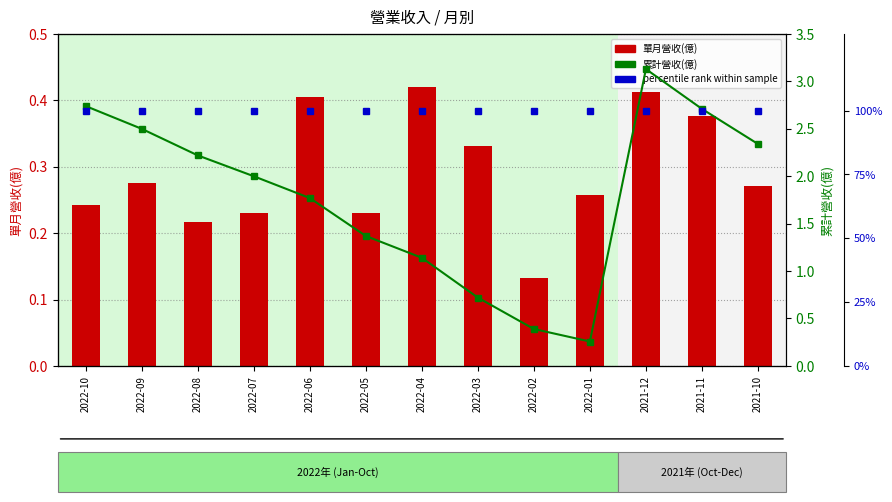

How many 單月營收(億) values are between 0 and 1?

13